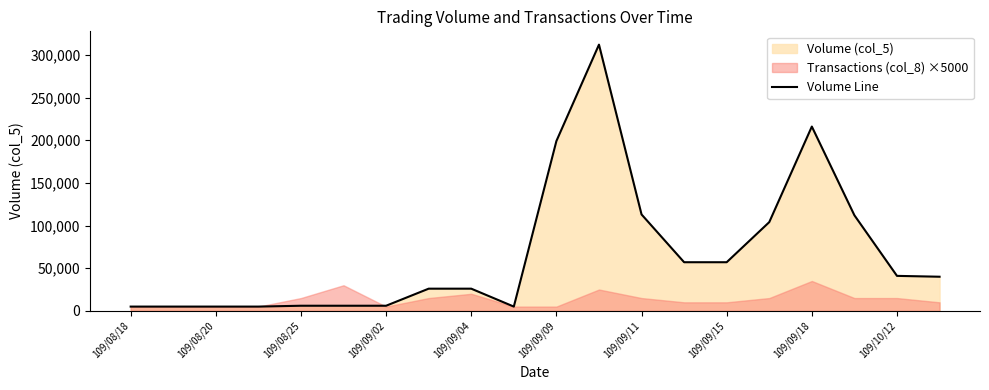

Read the value at 109/09/02, to the nearest 100.

5000